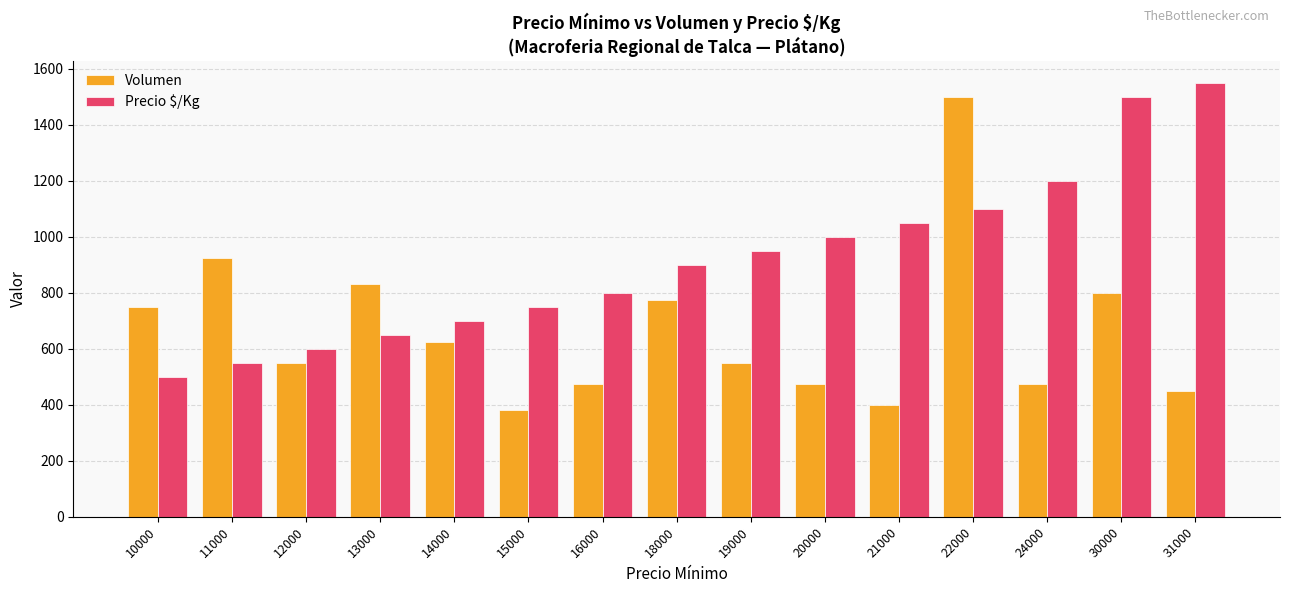

How many data points in Volumen are less than 550?

6